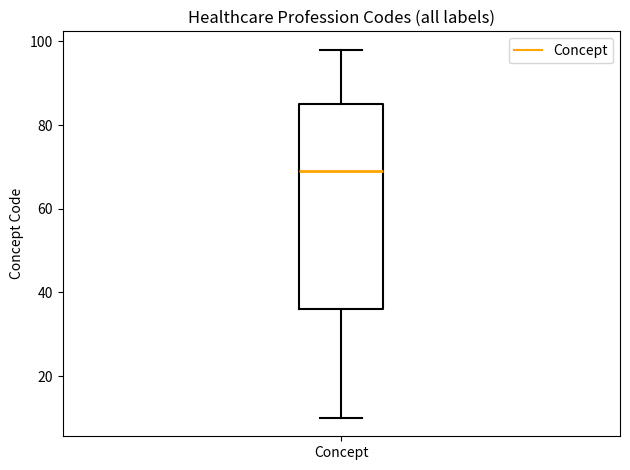

Transcribe this box plot: give where the median line is, the range the box spans, and where the two whiskers end, as read against the y-axis. The values are not printed on the chart, so give them approximately, as read against the axis.

median 70, box 36 to 86, whiskers 10 to 98